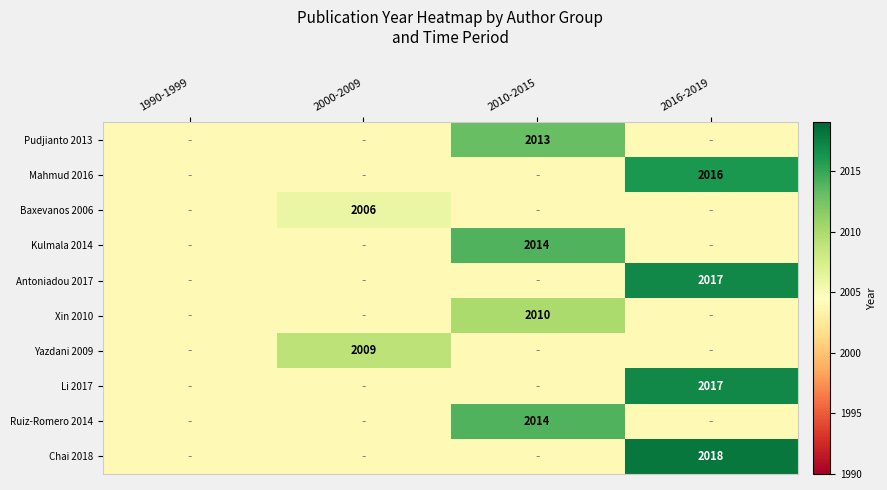

True or false: Ruiz-Romero 2014 has a value of 1227 at 2010-2015.

False